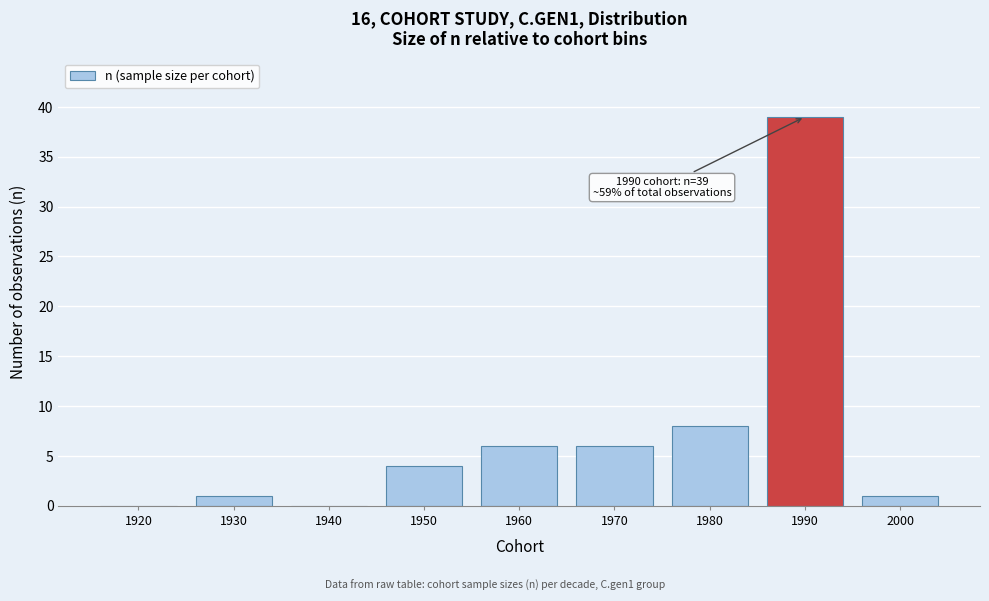

Reading left to right, list all the values displayed in this chart.

1920=0	1930=1	1940=0	1950=4	1960=6	1970=6	1980=8	1990=39	2000=1